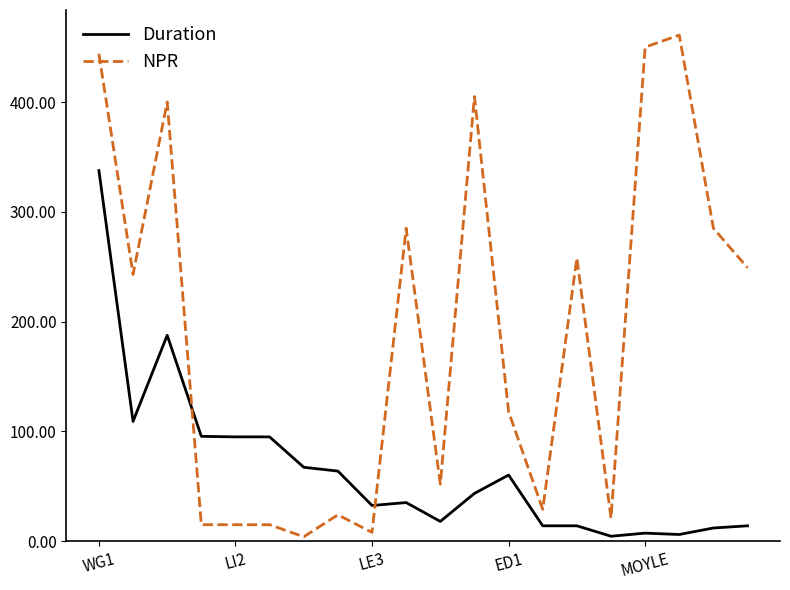

What is the sum of all Duration values?

1312.2